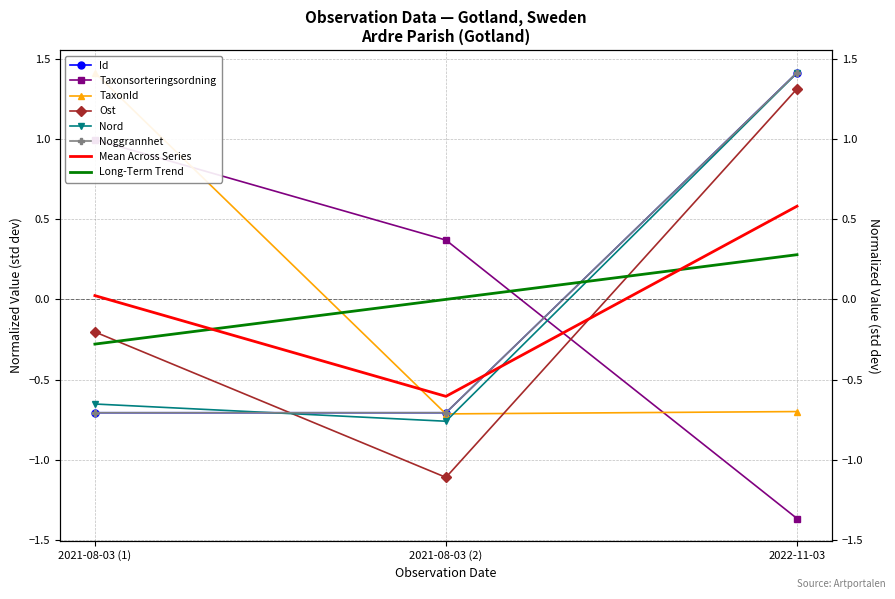

What is the difference between the highest and lowest values at 2021-08-03 (1)?

2.1